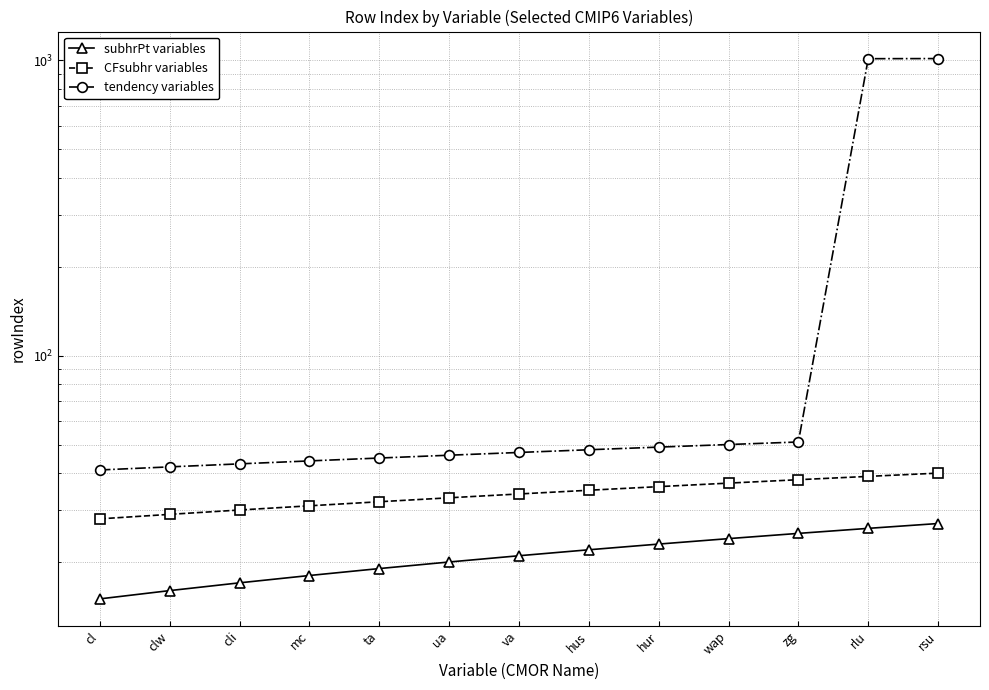

True or false: subhrPt variables and tendency variables cross at least once.

False